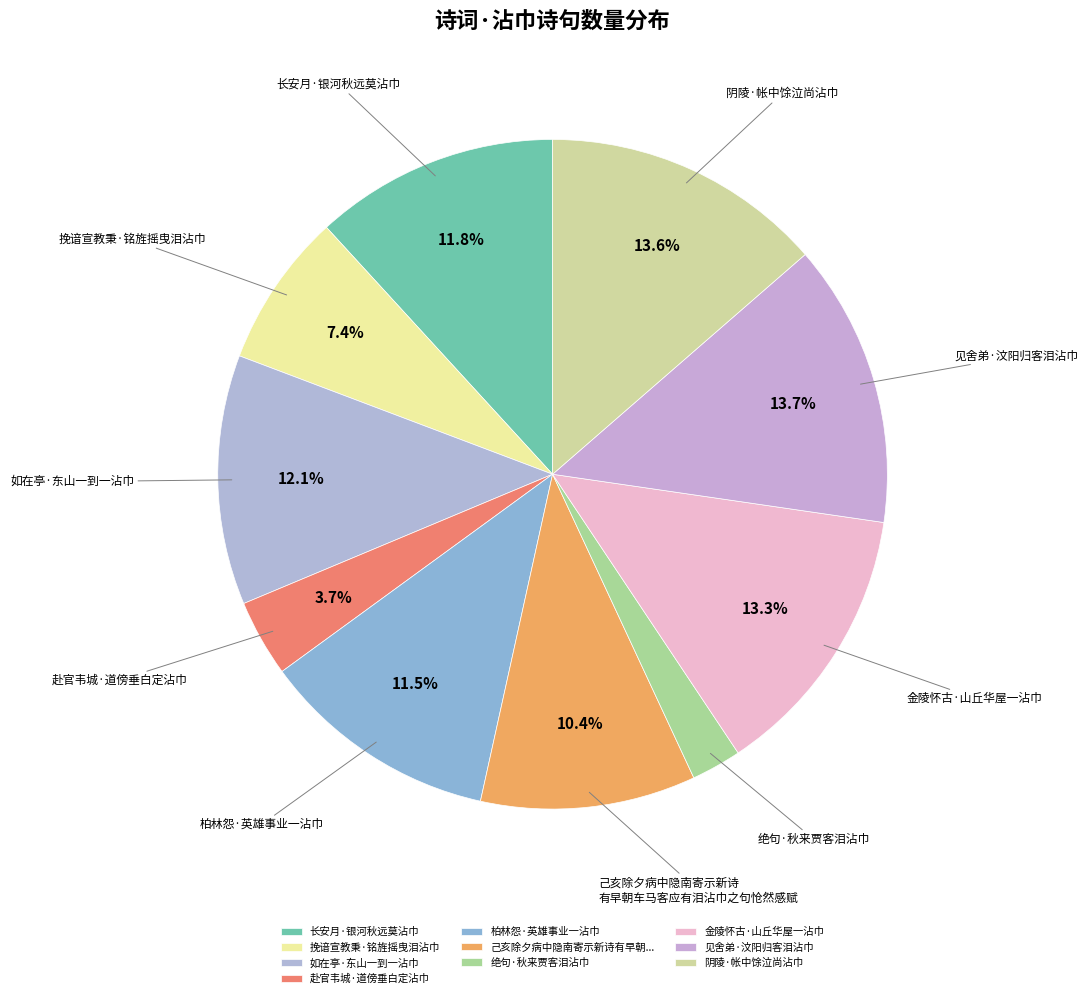

Does 金陵怀古·山丘华屋一沾巾 represent more than half of the total?

No